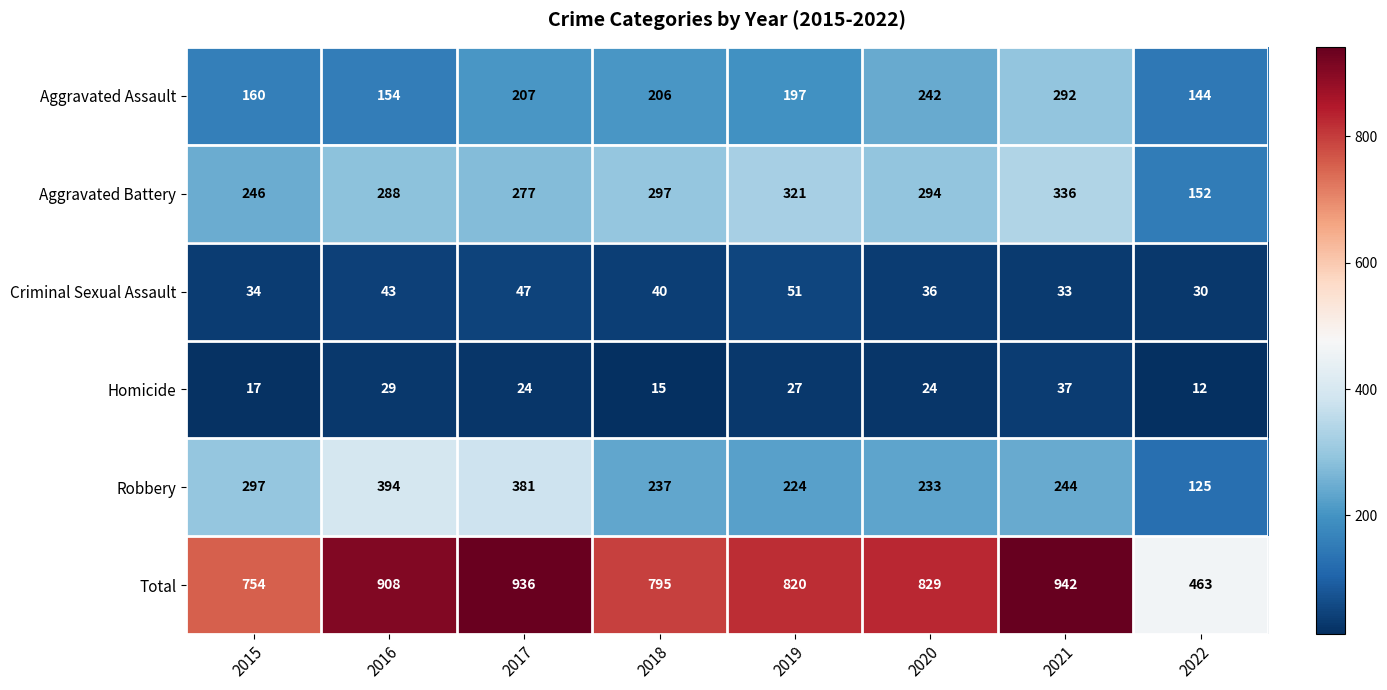

What is the average value of the Homicide series?

23